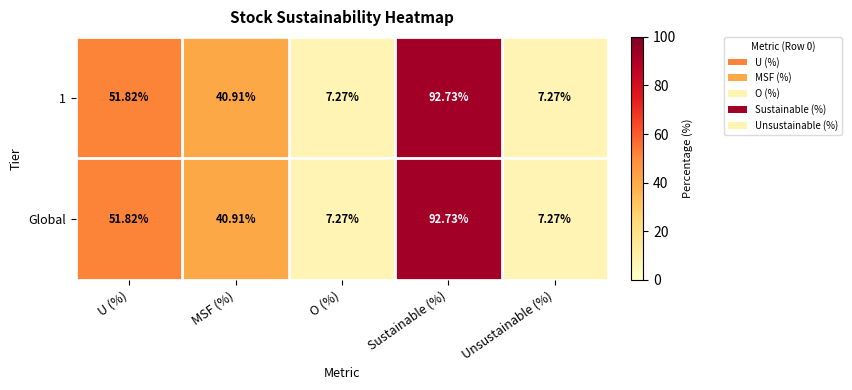

What is the minimum value shown in the chart?

7.3